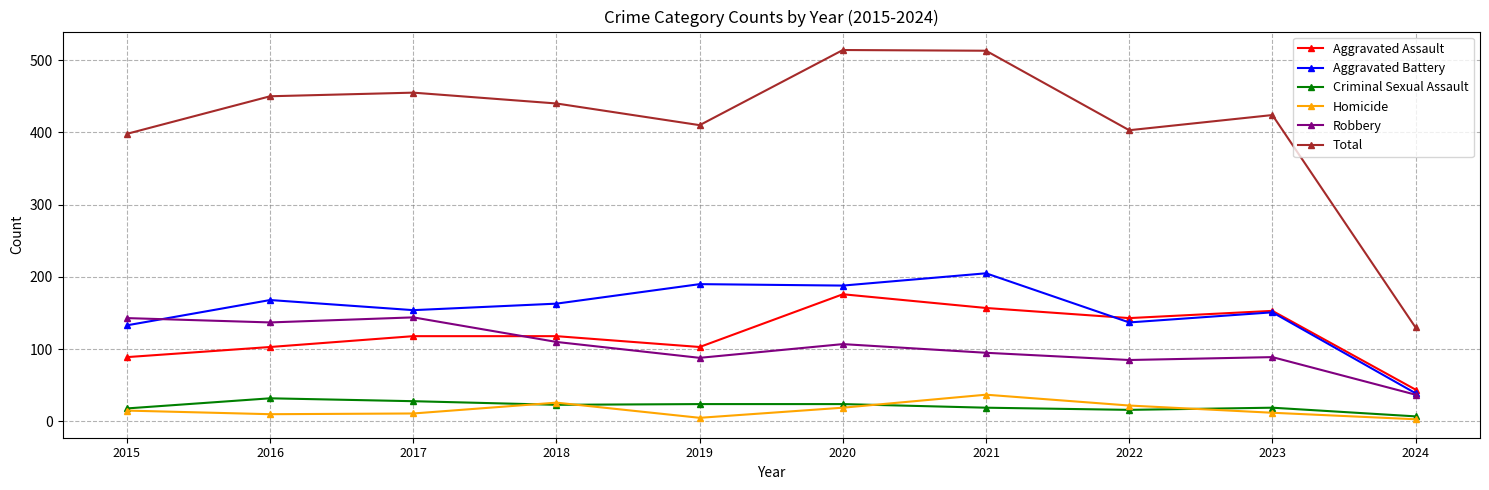

What is the difference between the highest and lowest values at 2015?

383